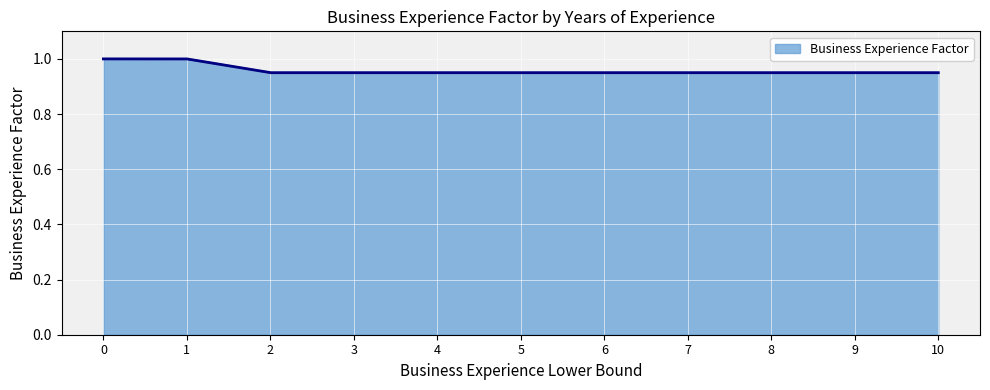

What is the sum of all values?

10.5